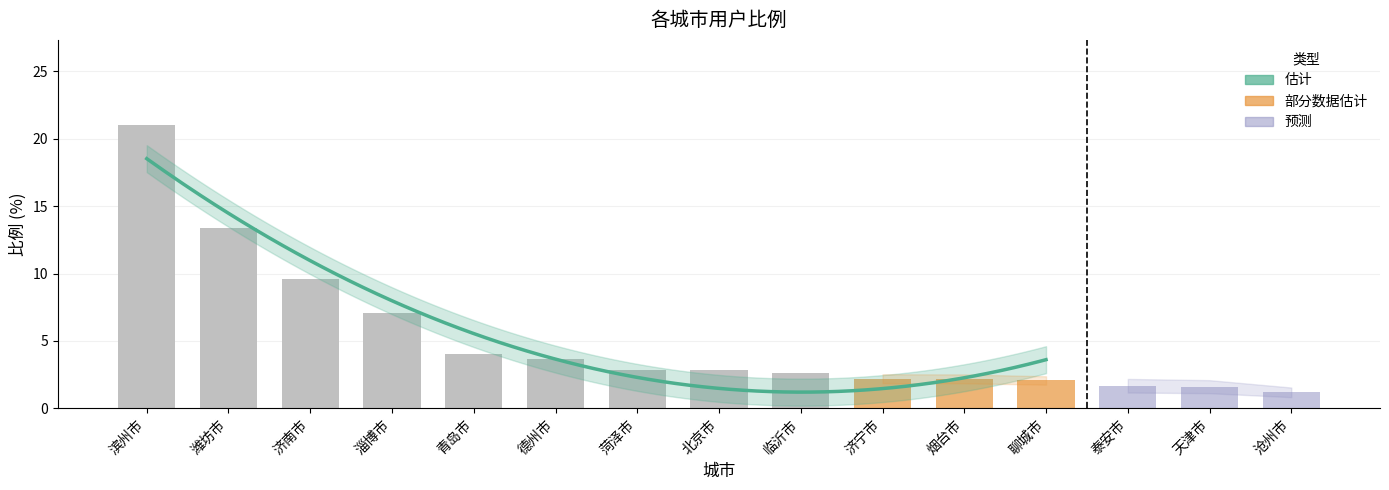

What is the greatest value displayed?

21.0